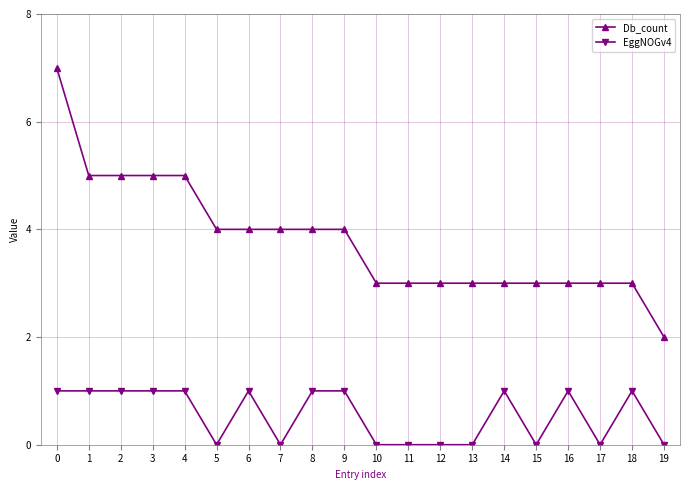

What is the difference between the highest and lowest values at 19?

2